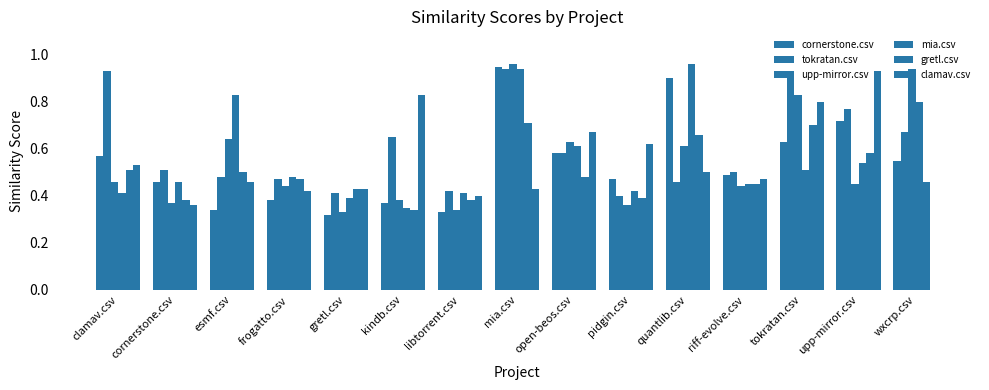

How many groups of bars are there?

15